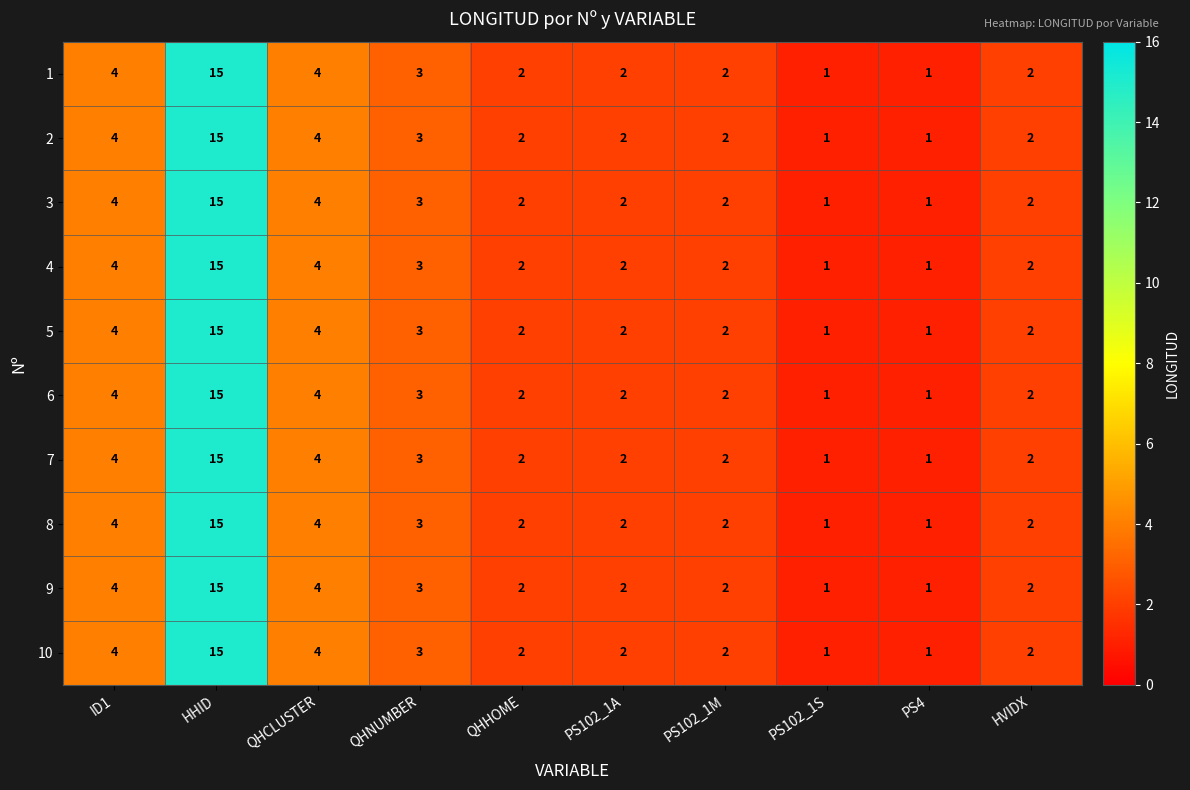

The 8 series shows 3 at QHNUMBER. True or false?

True